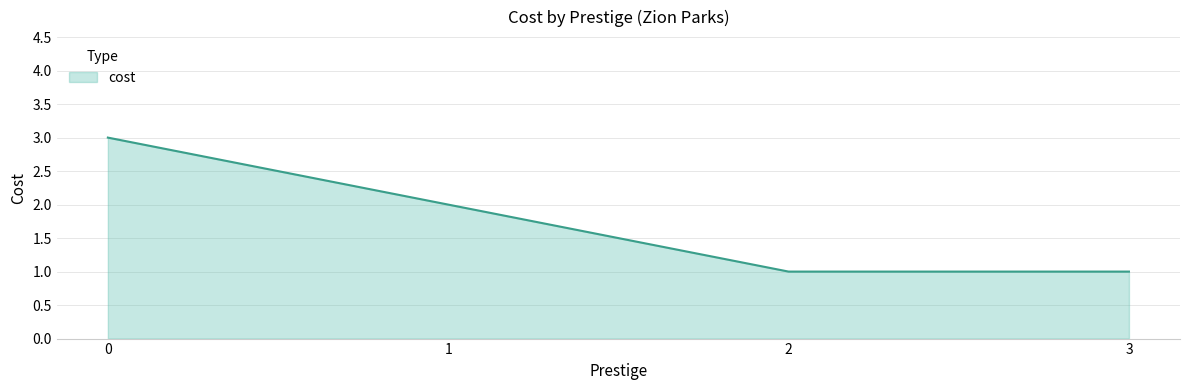

What is the average value?

2